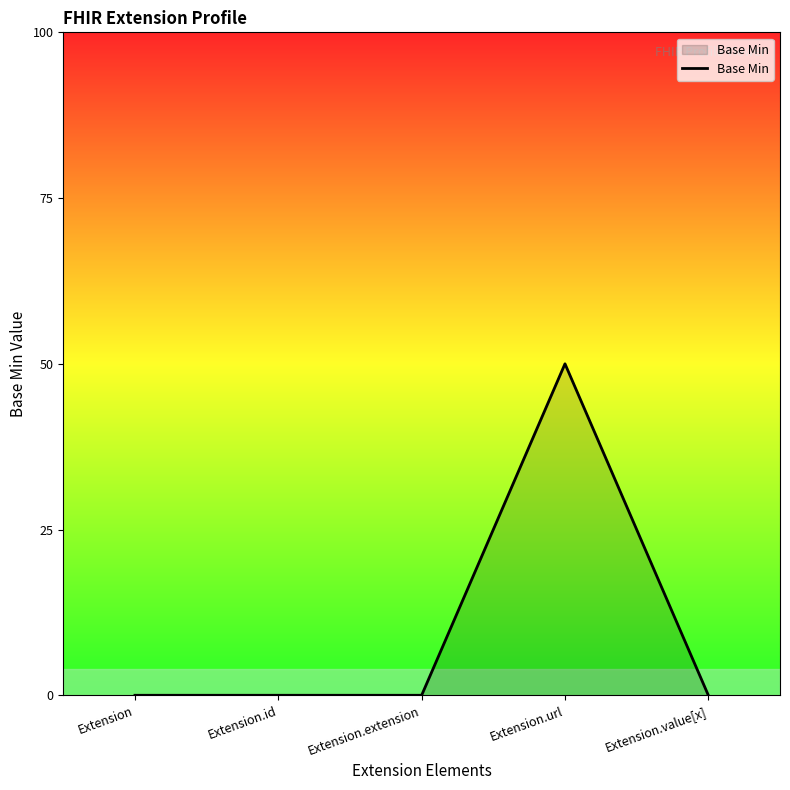

The value at Extension.id is 0. True or false?

True